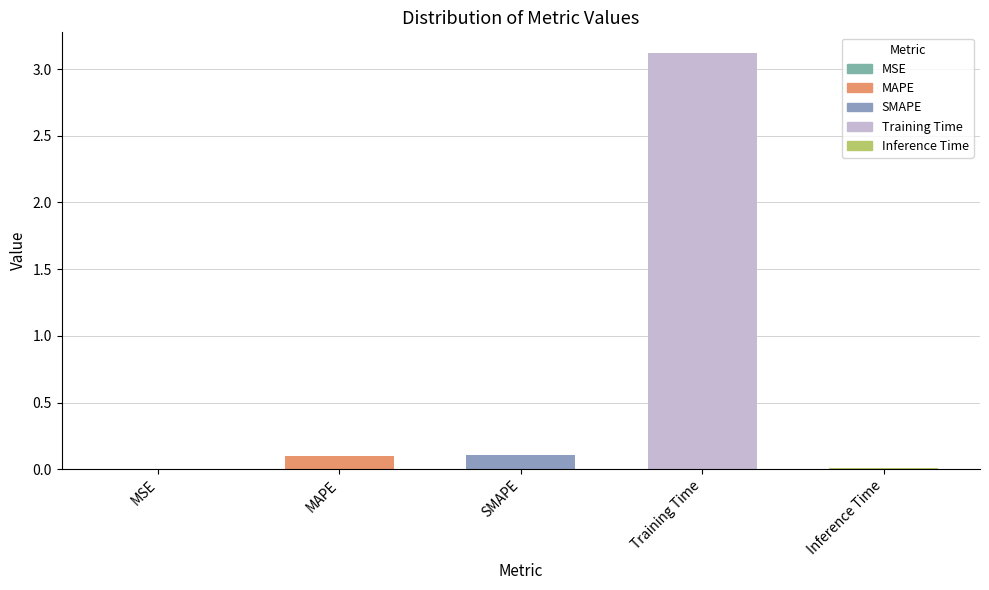

True or false: the data shows 0.0 at Inference Time.

True